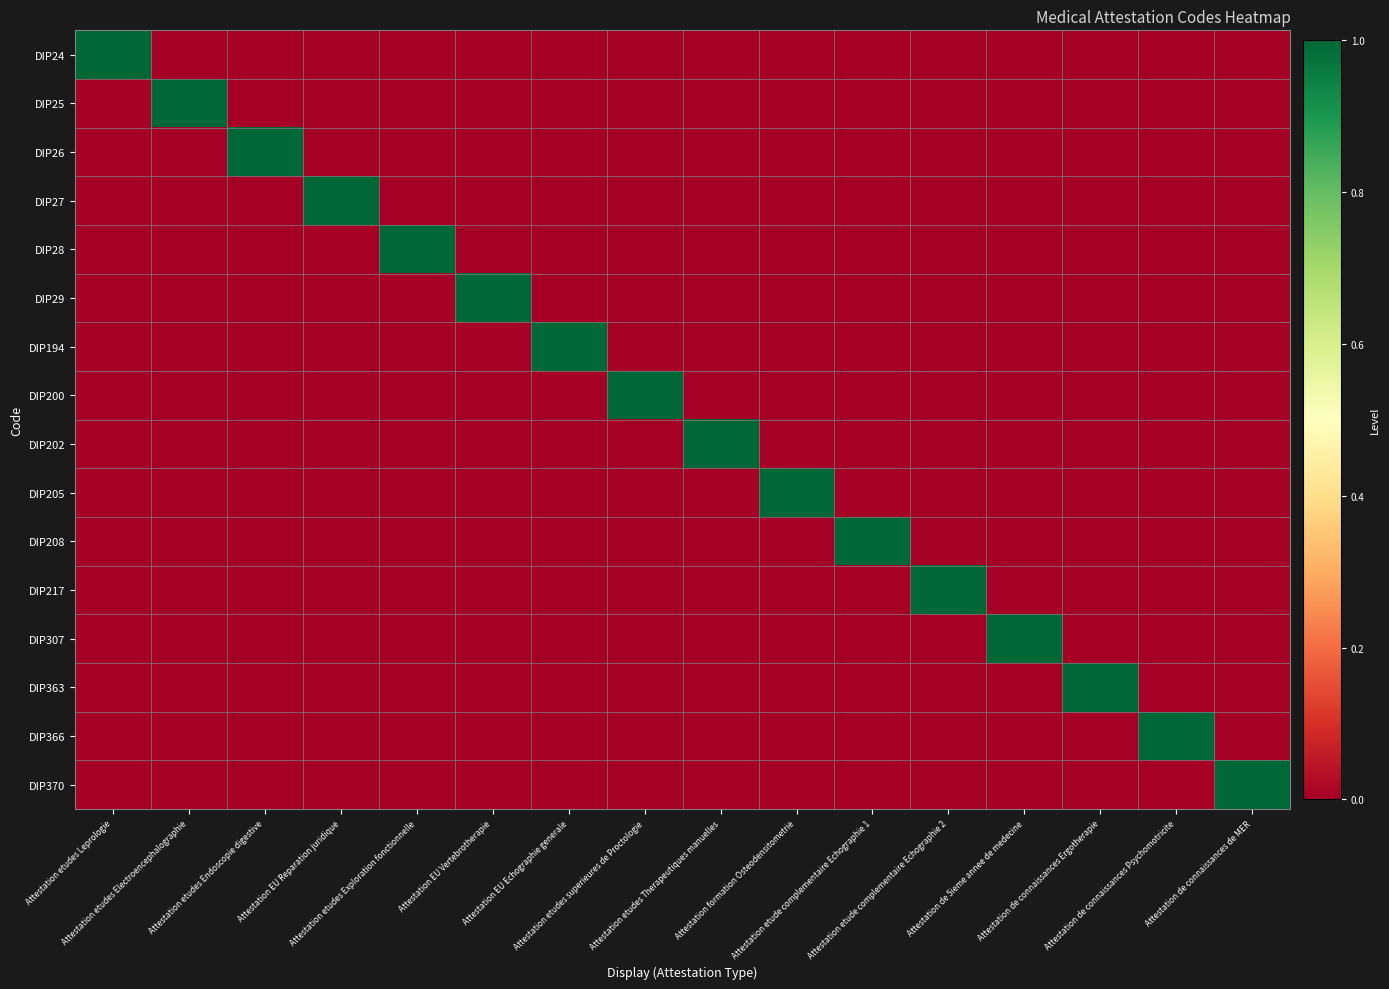

At which category is the sum across all series the highest?

Attestation etudes Leprologie